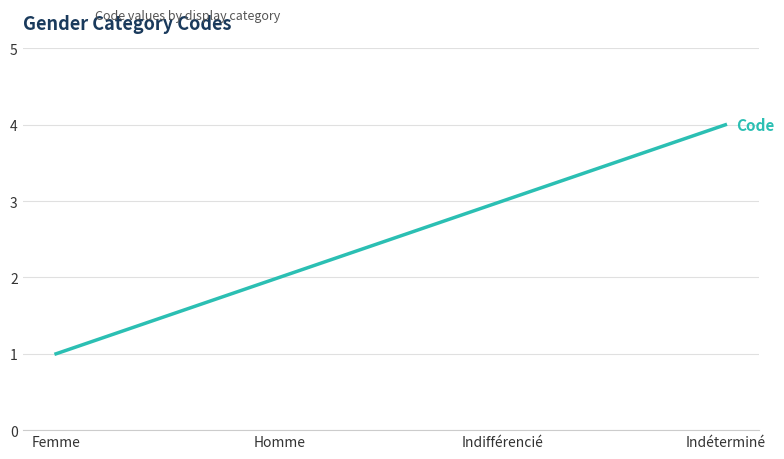

What is the sum of all values?

10